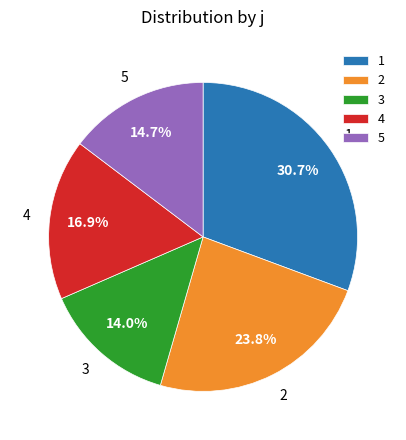

Rank the categories by value from lowest to highest.

3, 5, 4, 2, 1